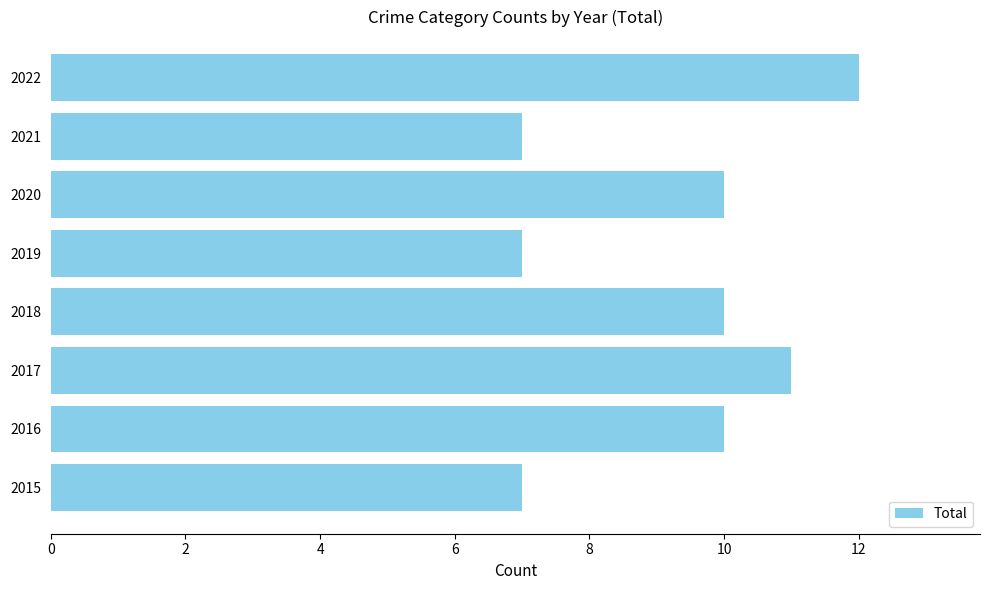

The chart shows a value of 10 at 2018. True or false?

True